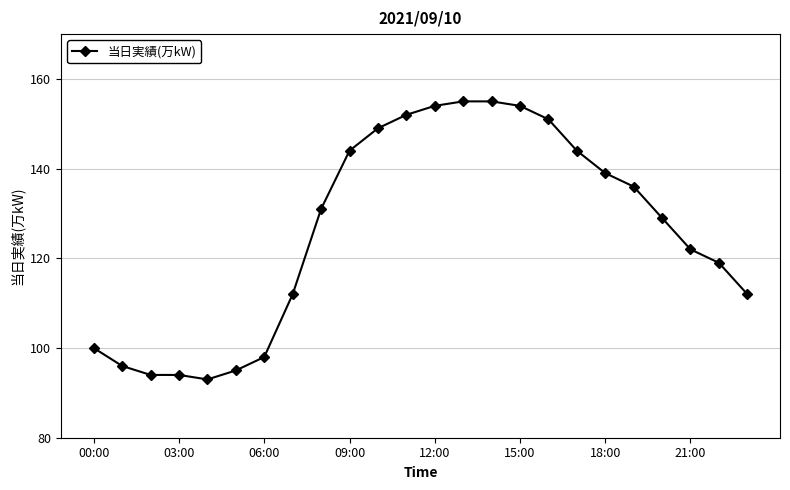

What is the value of the 11th point from the left?

149